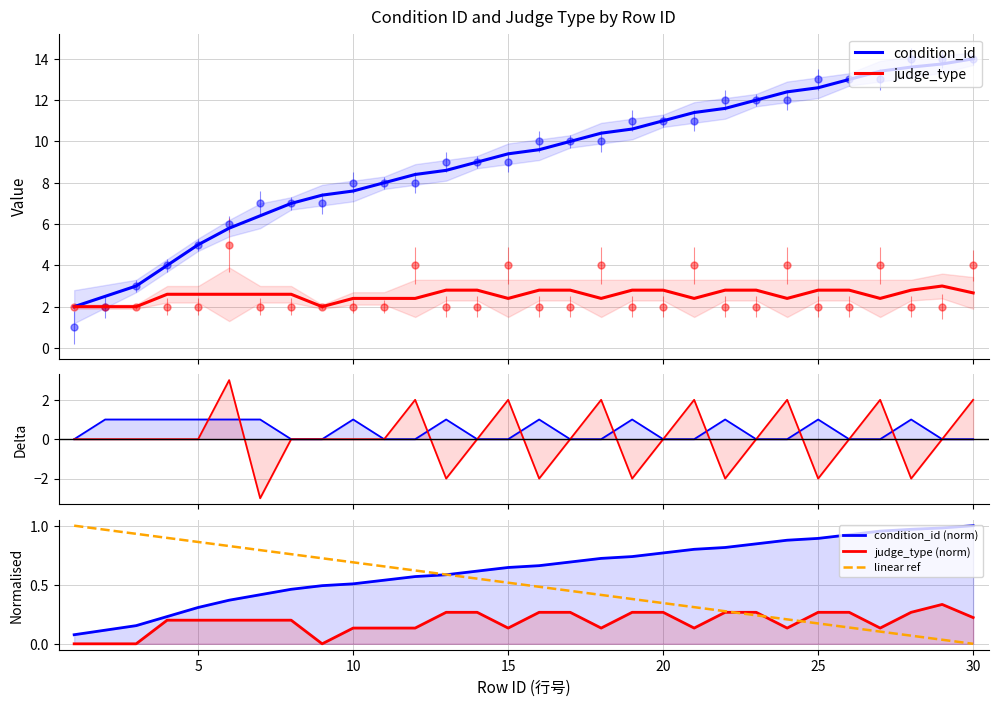

What value does the judge_type series have at 21?

4